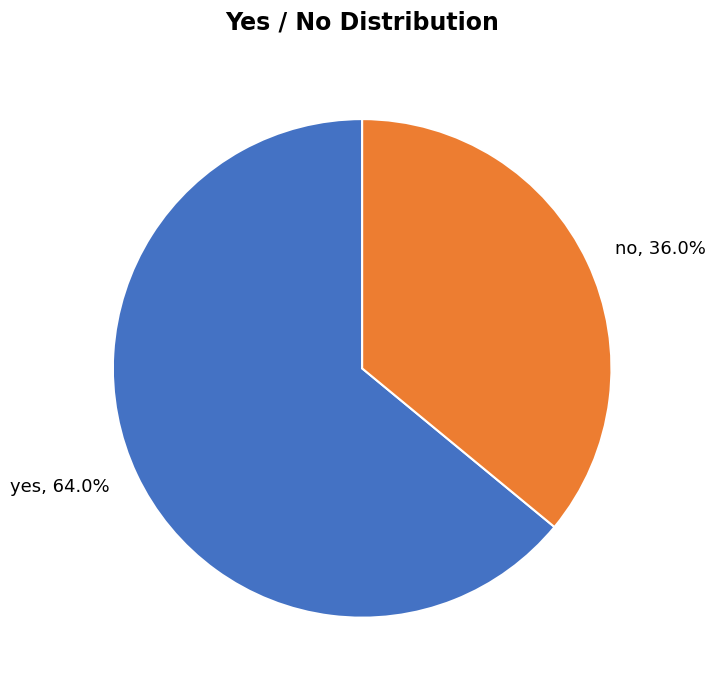

Combined, do no and yes account for over 50%?

Yes